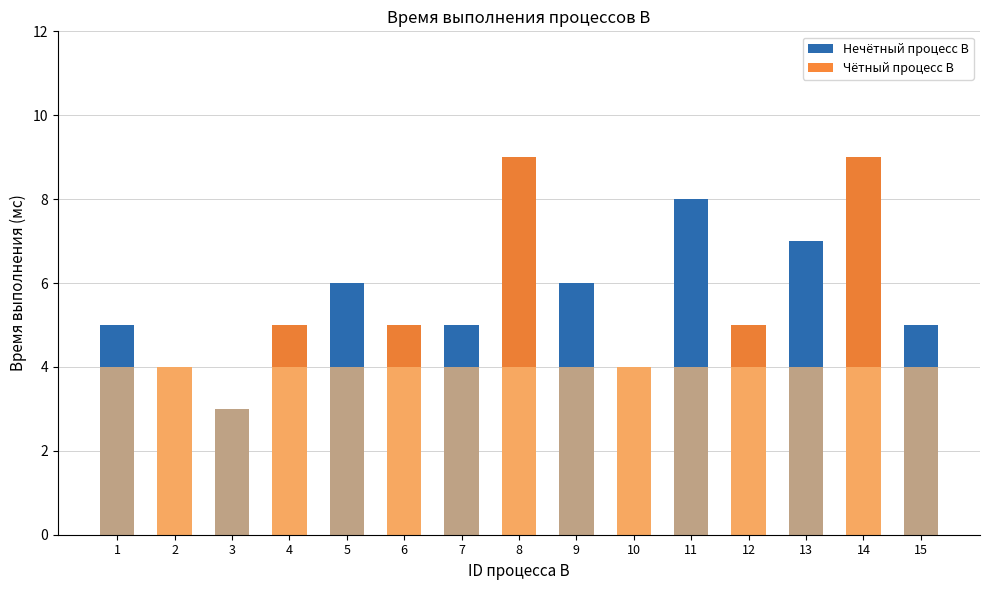

What is the total value across all series at 12?

5